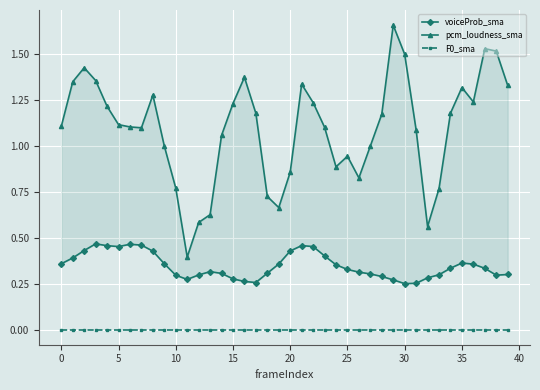

At which category is the sum across all series the highest?

29